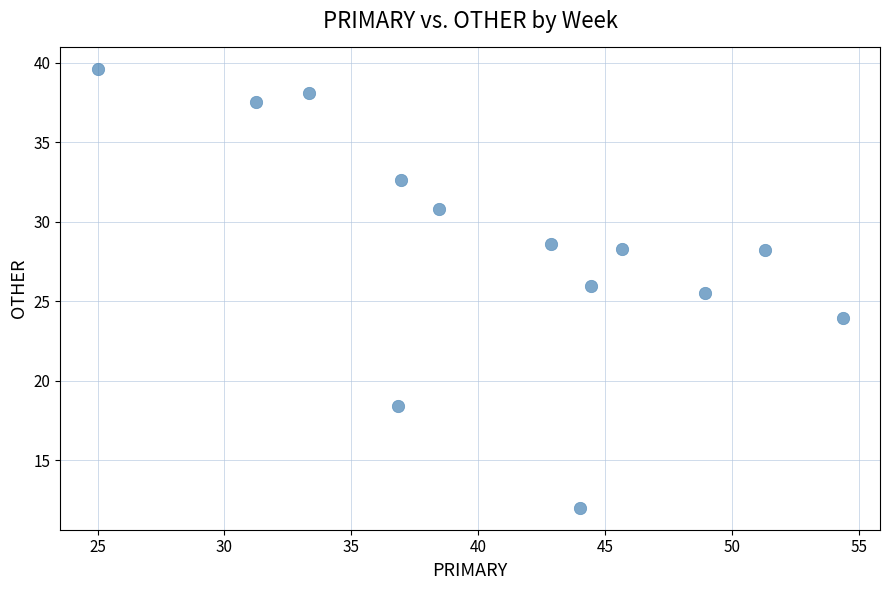

What is the range of Y values (max minus min)?

27.6